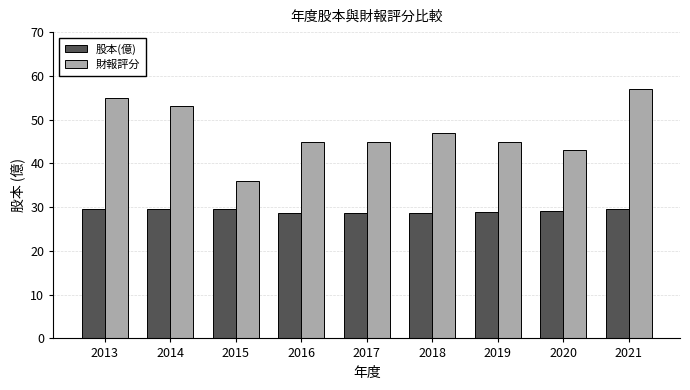

What is the value of the 股本(億) bar at the 7th from the left?

29.0